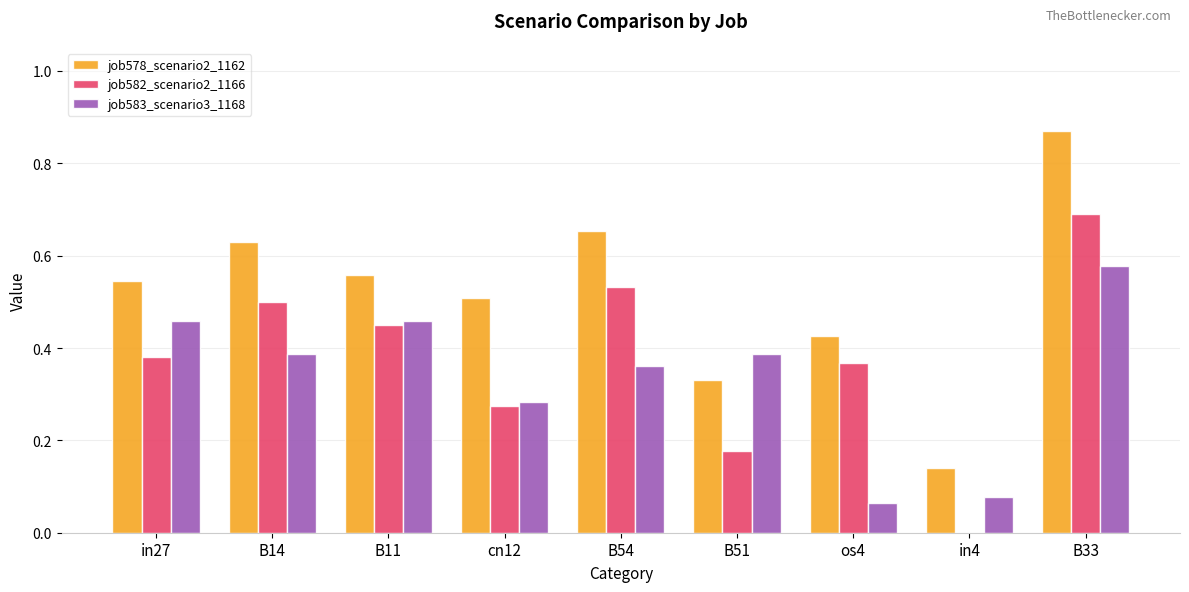

What is the sum of all job578_scenario2_1162 values?

4.7